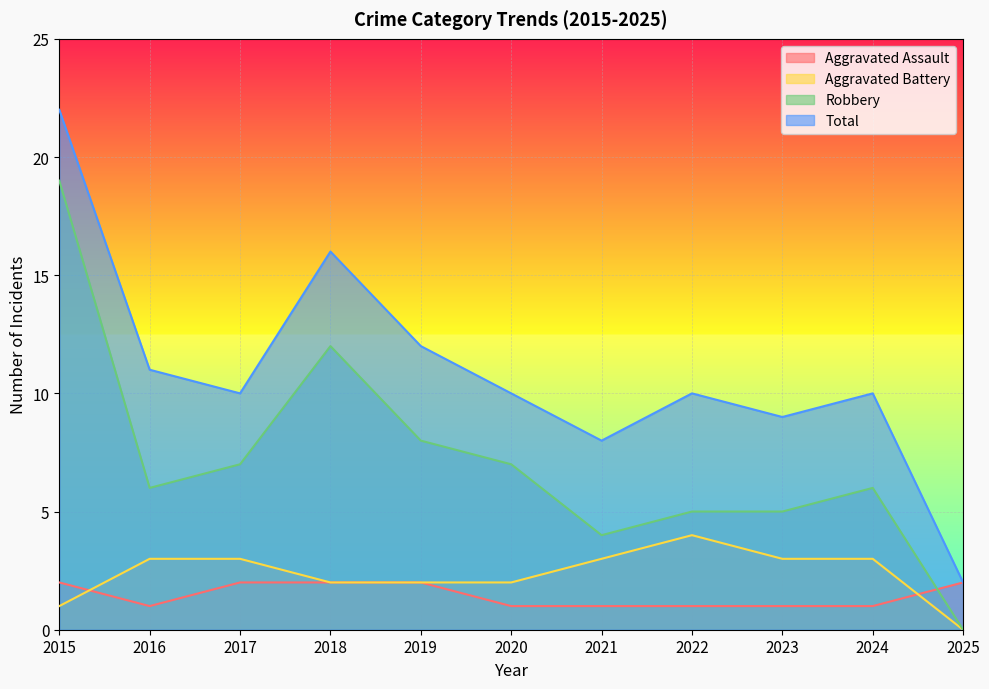

How many values in the Aggravated Battery series exceed 3?

1